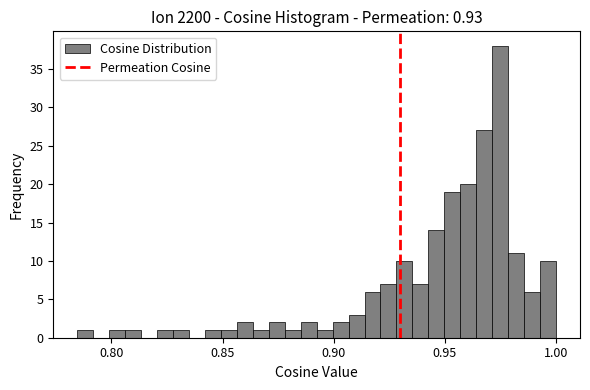

Around what value on the x-axis is the tallest bar? Give the approximate position of its centre, as read against the axis.

0.975